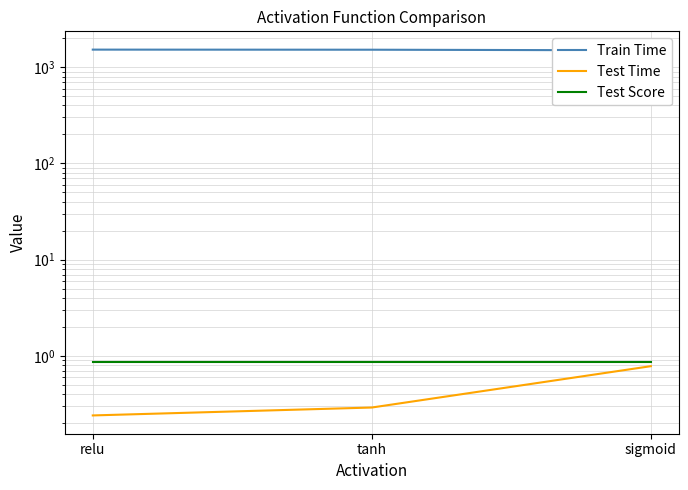

What is the difference between the maximum and minimum values in the Test Time series?

0.5